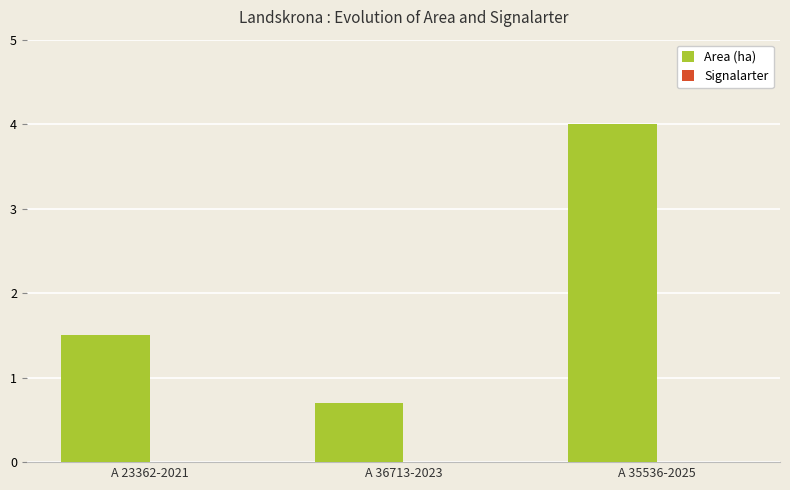

What is the approximate value at A 35536-2025?

4.0